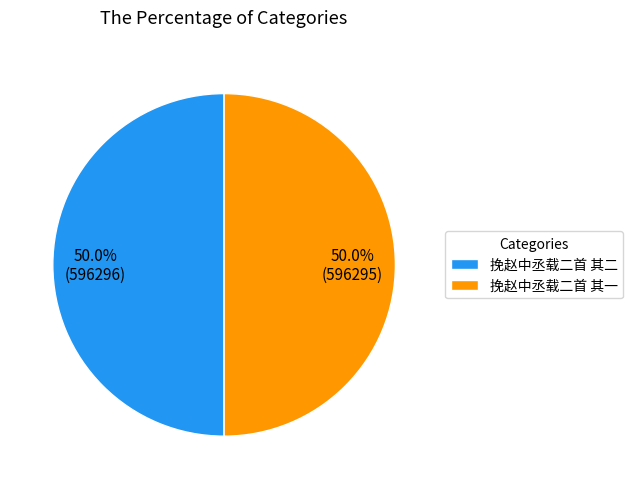

Approximately how many times larger is the value at 挽赵中丞载二首 其二 compared to 挽赵中丞载二首 其一?

1.0